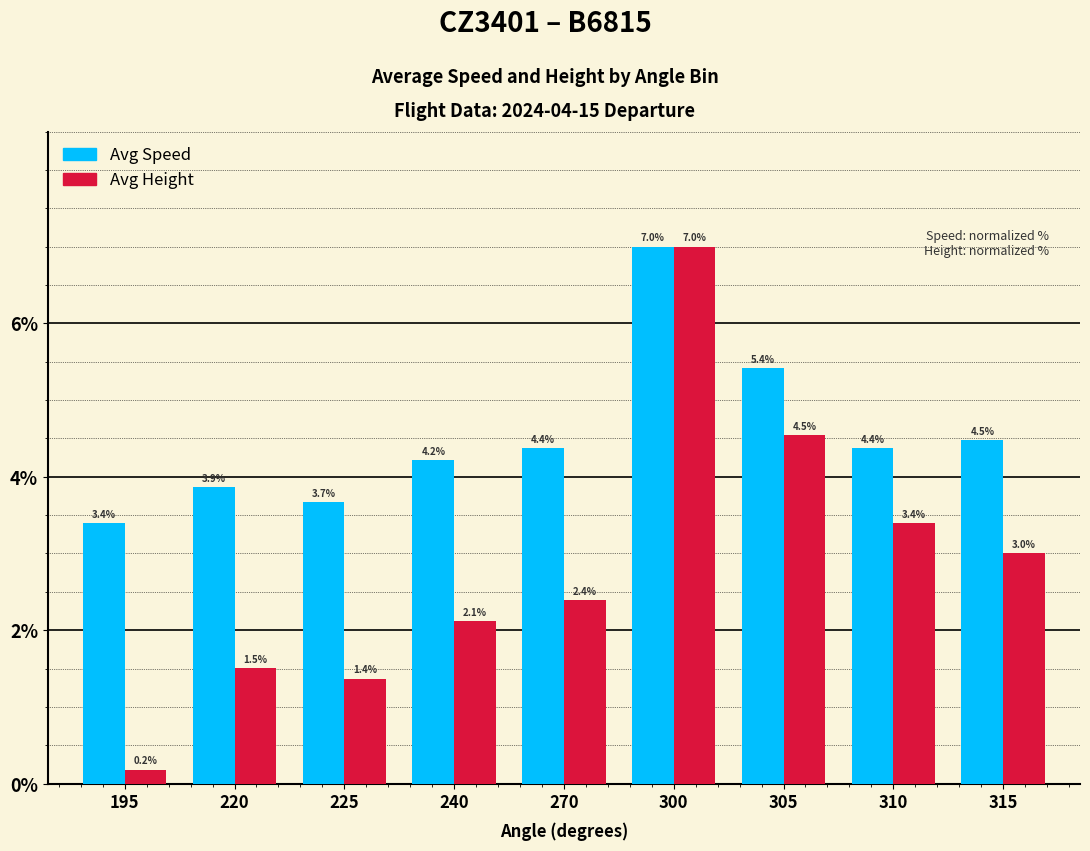

What is the approximate value of Avg Speed at 220?

3.9